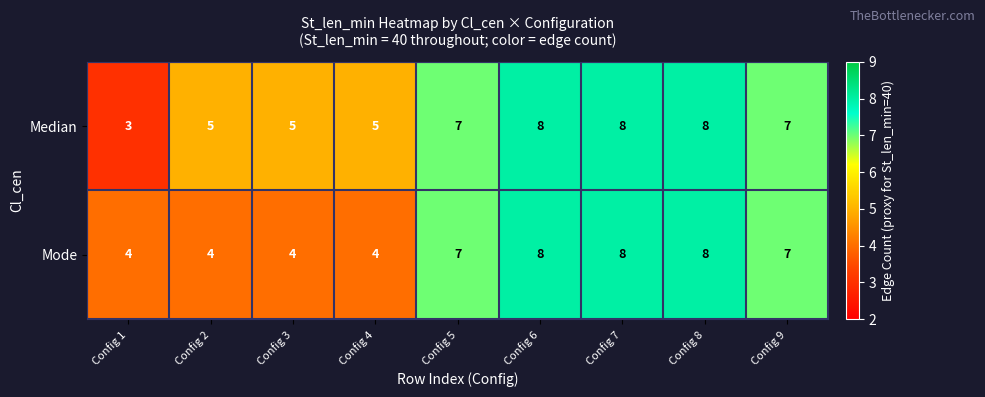

At which category does the chart reach its minimum across all series?

Config 1